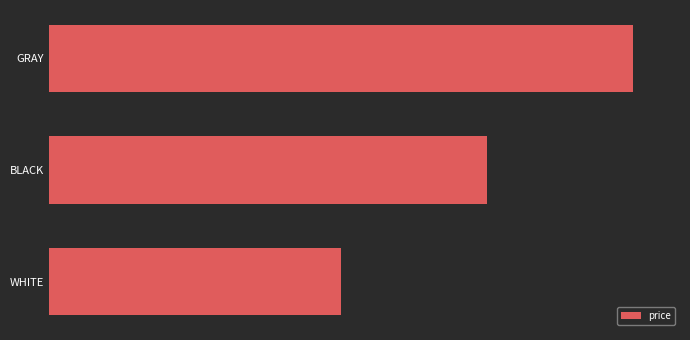

Are the bars horizontal?

Yes